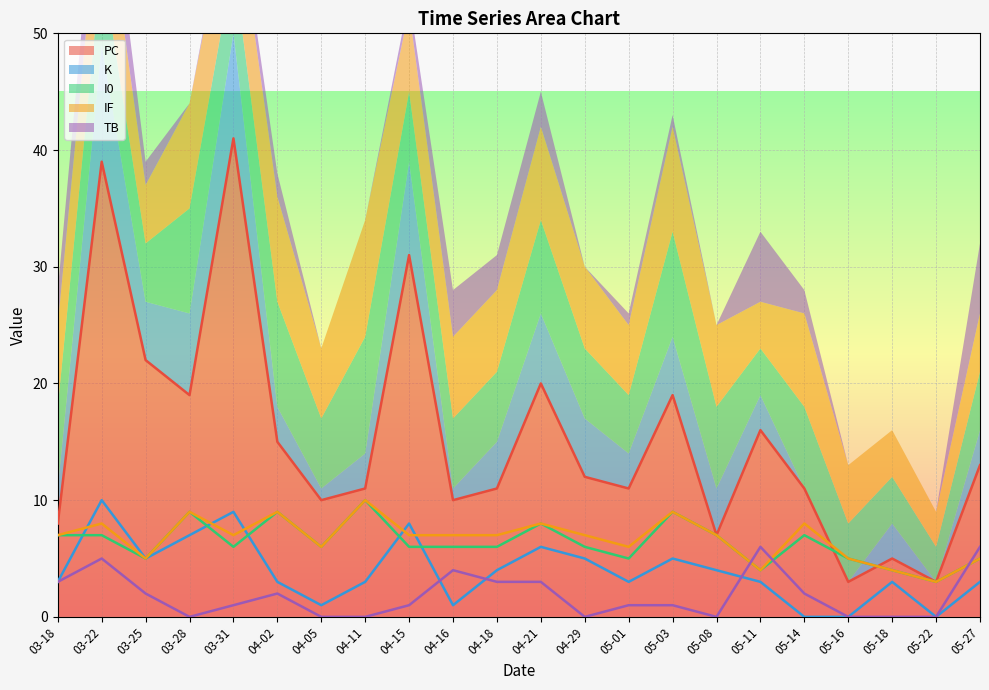

The PC series shows 10 at 04-05. True or false?

True